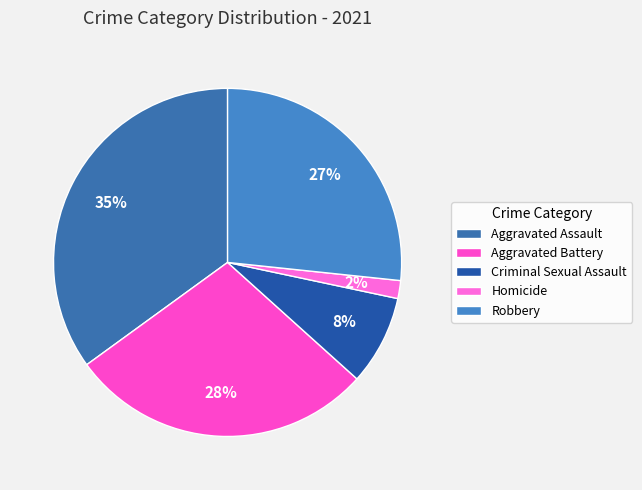

What is the total percentage of Aggravated Assault and Homicide?

36.7%